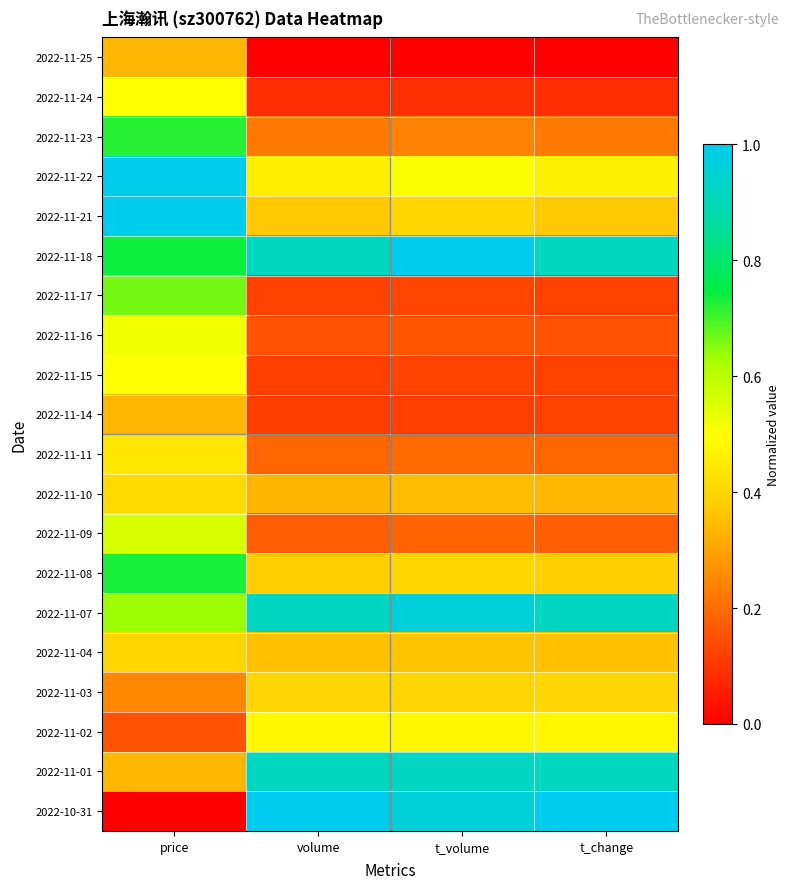

Reading left to right, list all the values displayed in this chart.

2022-11-25: price=0.3	volume=0.0	t_volume=0.0	t_change=0.0
2022-11-24: price=0.5	volume=0.1	t_volume=0.1	t_change=0.1
2022-11-23: price=0.7	volume=0.2	t_volume=0.2	t_change=0.2
2022-11-22: price=1.0	volume=0.5	t_volume=0.5	t_change=0.5
2022-11-21: price=1.0	volume=0.4	t_volume=0.4	t_change=0.4
2022-11-18: price=0.7	volume=0.9	t_volume=1.0	t_change=0.9
2022-11-17: price=0.7	volume=0.1	t_volume=0.1	t_change=0.1
2022-11-16: price=0.5	volume=0.2	t_volume=0.2	t_change=0.2
2022-11-15: price=0.5	volume=0.1	t_volume=0.1	t_change=0.1
2022-11-14: price=0.3	volume=0.1	t_volume=0.1	t_change=0.1
2022-11-11: price=0.4	volume=0.2	t_volume=0.2	t_change=0.2
2022-11-10: price=0.4	volume=0.3	t_volume=0.3	t_change=0.3
2022-11-09: price=0.6	volume=0.2	t_volume=0.2	t_change=0.2
2022-11-08: price=0.7	volume=0.4	t_volume=0.4	t_change=0.4
2022-11-07: price=0.6	volume=0.9	t_volume=1.0	t_change=0.9
2022-11-04: price=0.4	volume=0.4	t_volume=0.4	t_change=0.4
2022-11-03: price=0.2	volume=0.4	t_volume=0.4	t_change=0.4
2022-11-02: price=0.2	volume=0.5	t_volume=0.5	t_change=0.5
2022-11-01: price=0.3	volume=0.9	t_volume=0.9	t_change=0.9
2022-10-31: price=0.0	volume=1.0	t_volume=1.0	t_change=1.0